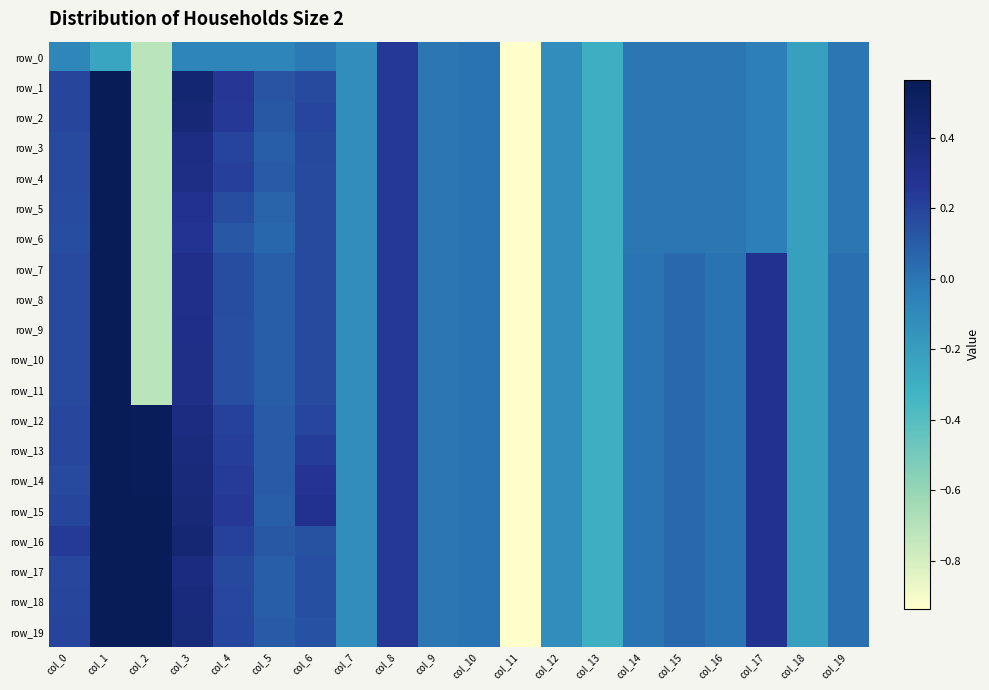

How many values in row_14 are above zero?

14